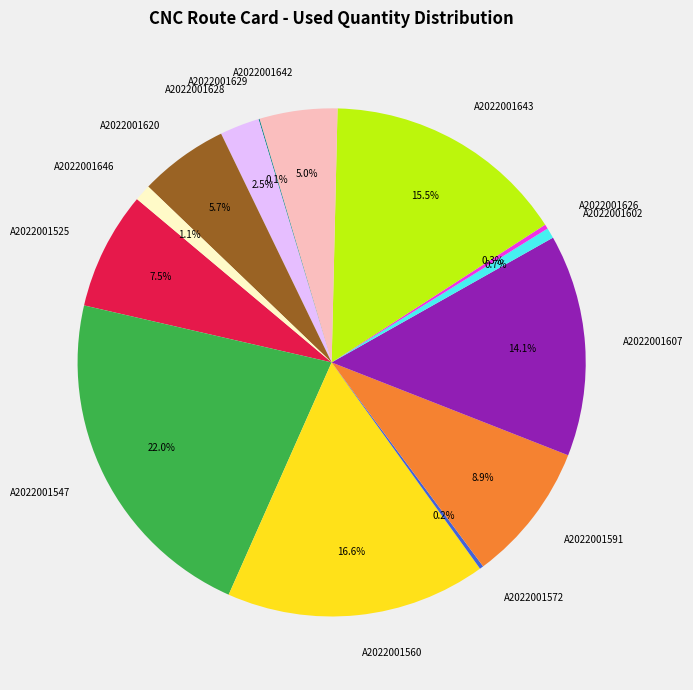

Which slice is the largest?

A2022001547